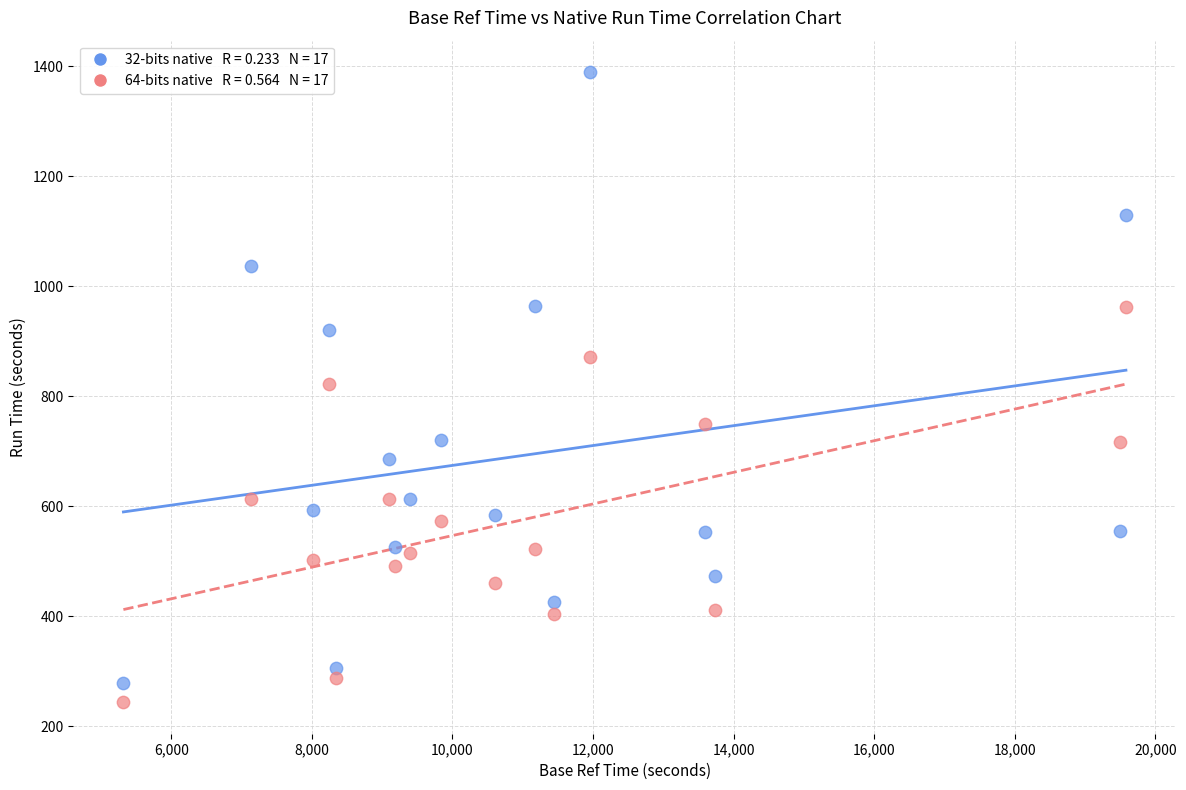

Across all data points, what is the range of X values (max minus min)?

14260.0